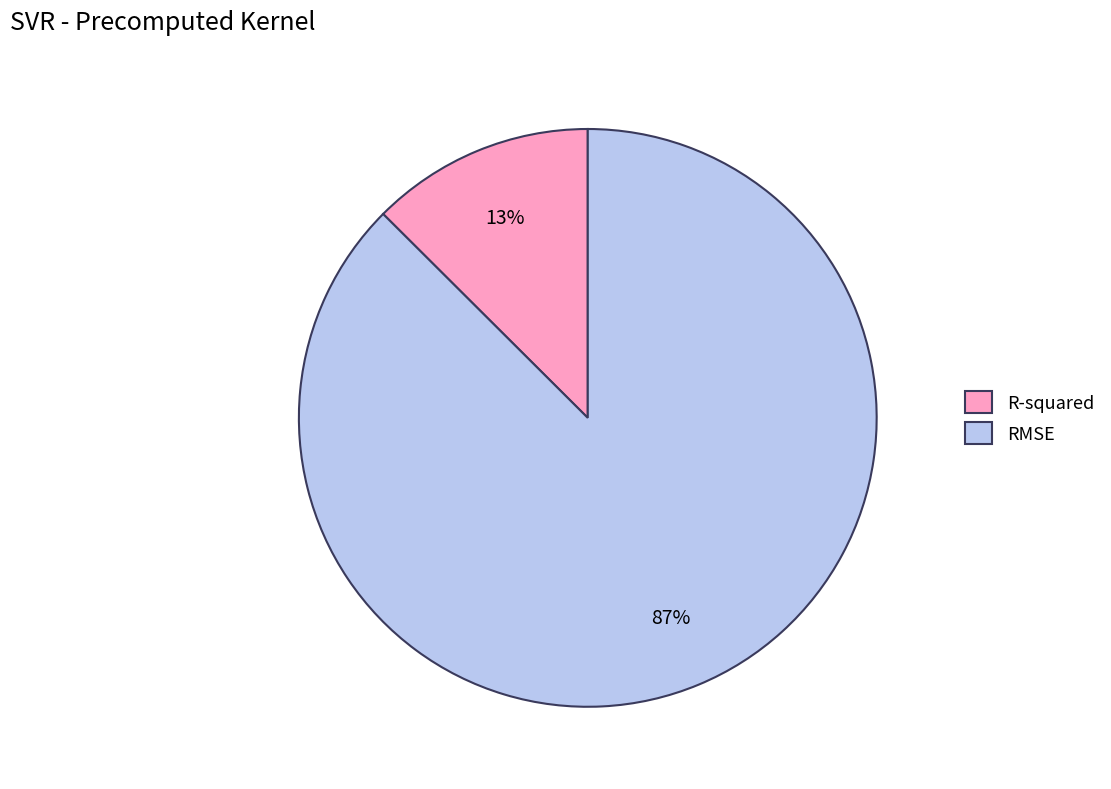

To the nearest percent, what is the average slice percentage?

50%